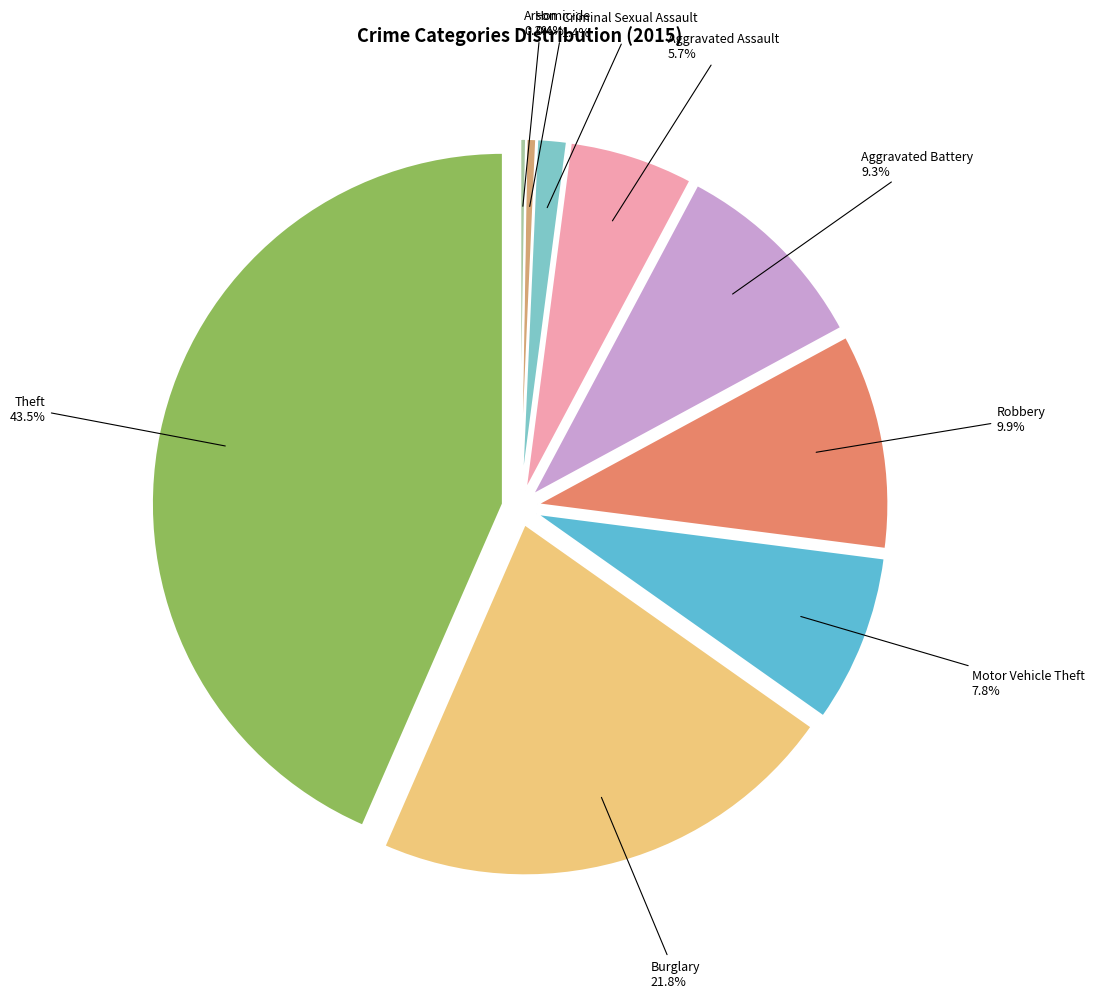

Is it true that Burglary is 22% of the pie?

True